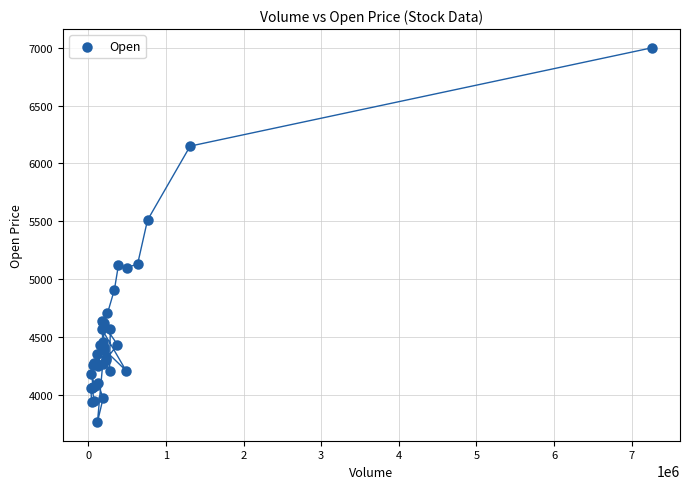

What Y value in the scatter plot is closest to 5382?

5510